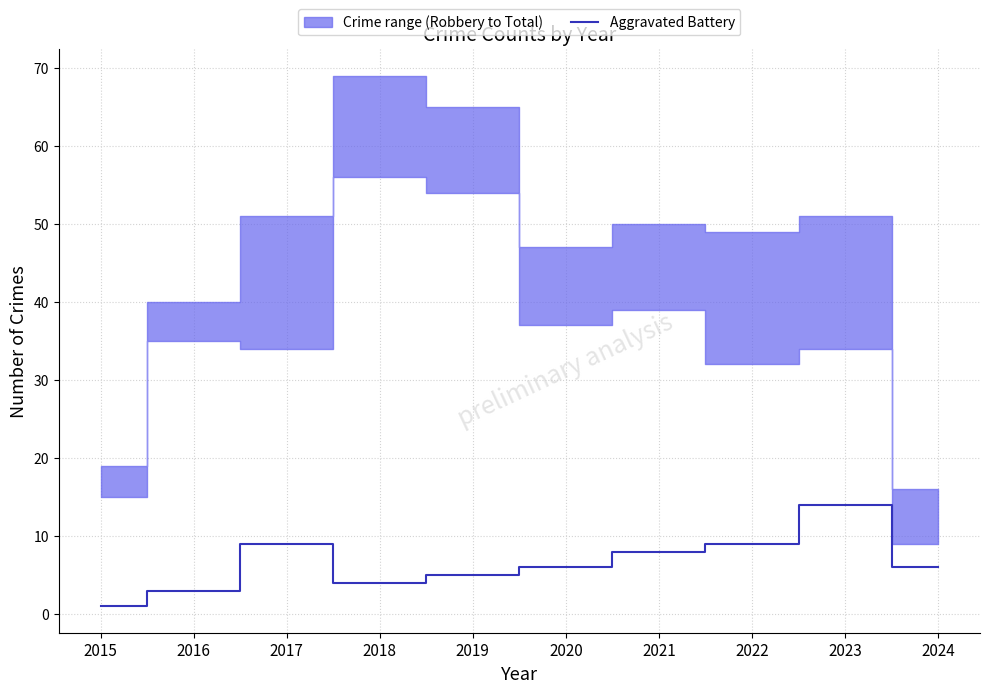

What is the difference between the values at 2022 and 2015?

8